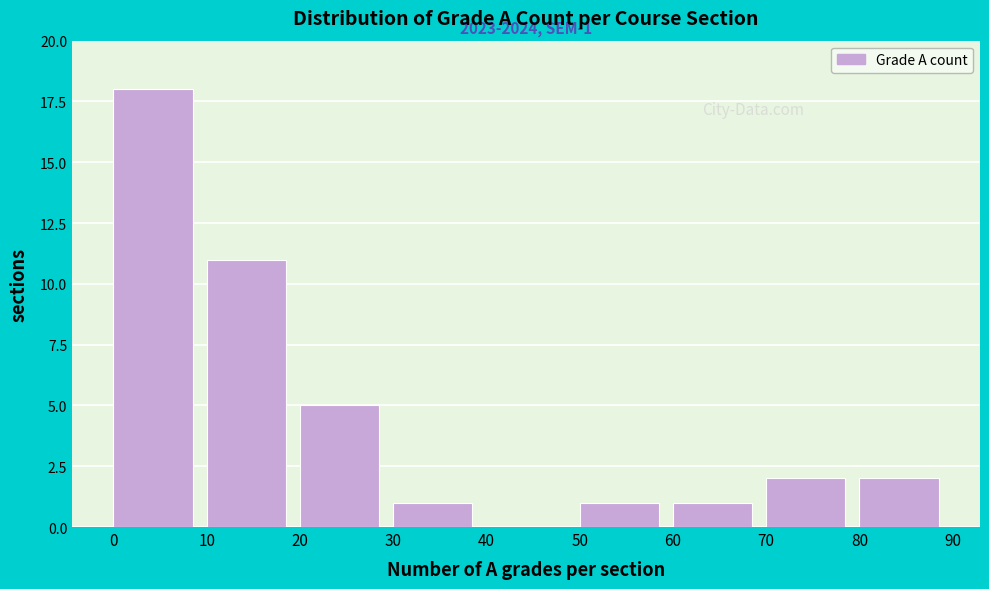

Over which range of the x-axis is the bar tallest?

0 to 10